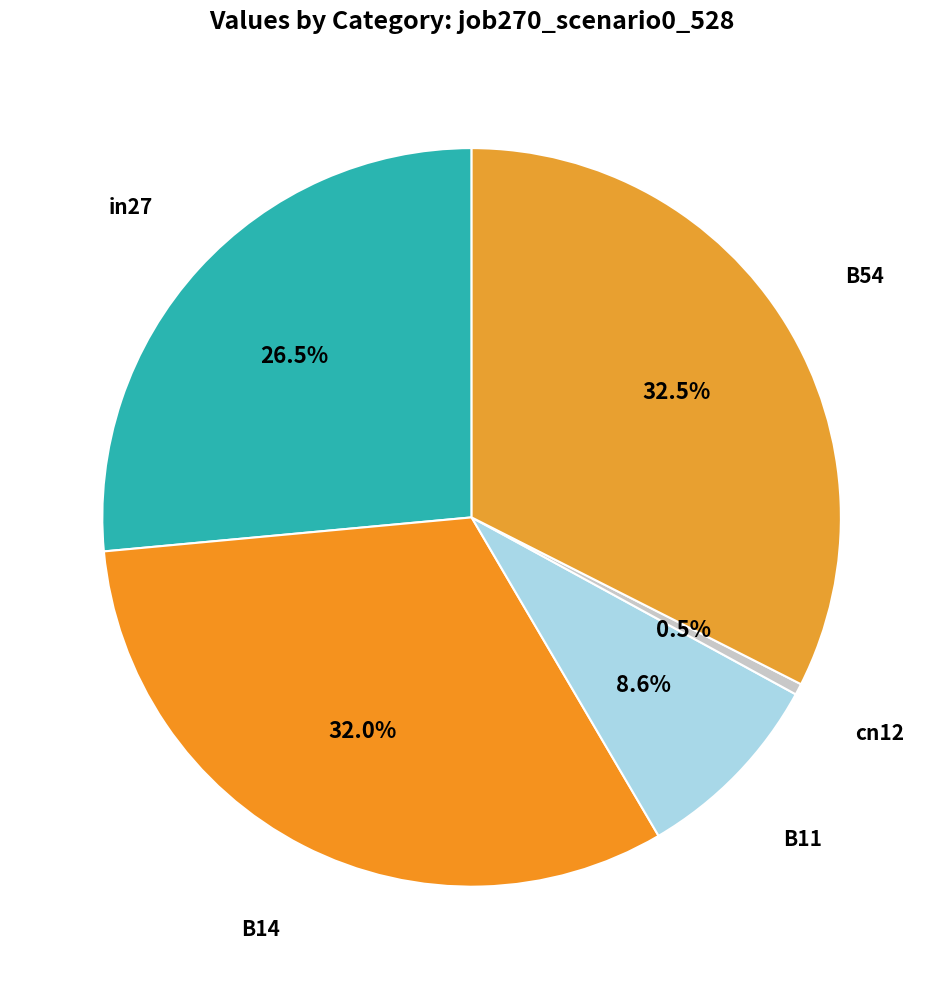

How many slices are in this pie chart?

5